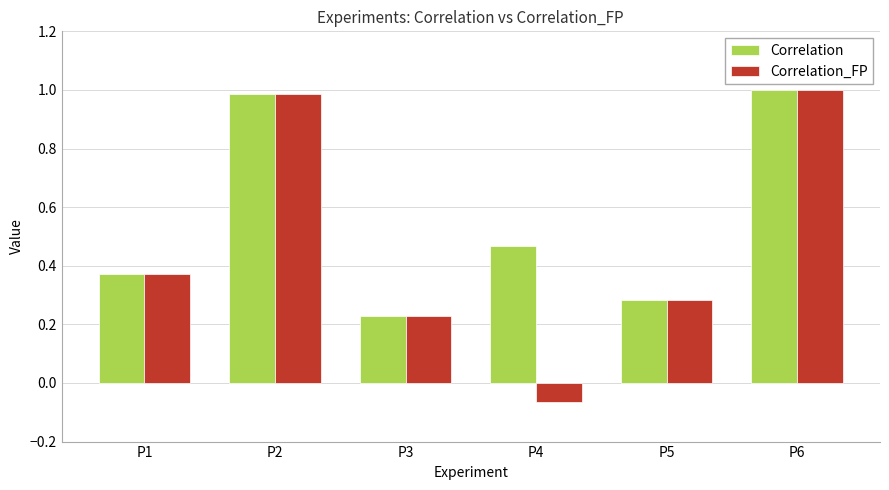

True or false: Correlation_FP has a value of 0.5 at P1.

False